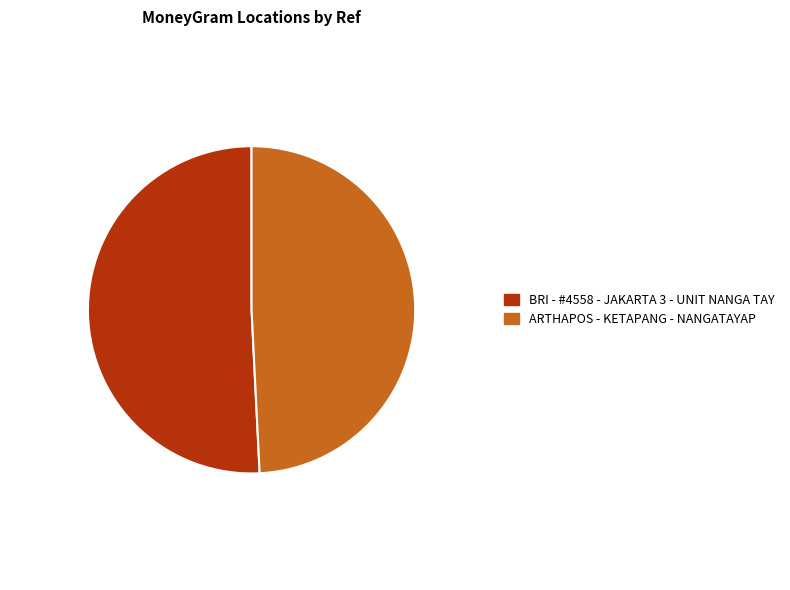

What is the majority slice?

BRI - #4558 - JAKARTA 3 - UNIT NANGA TAY